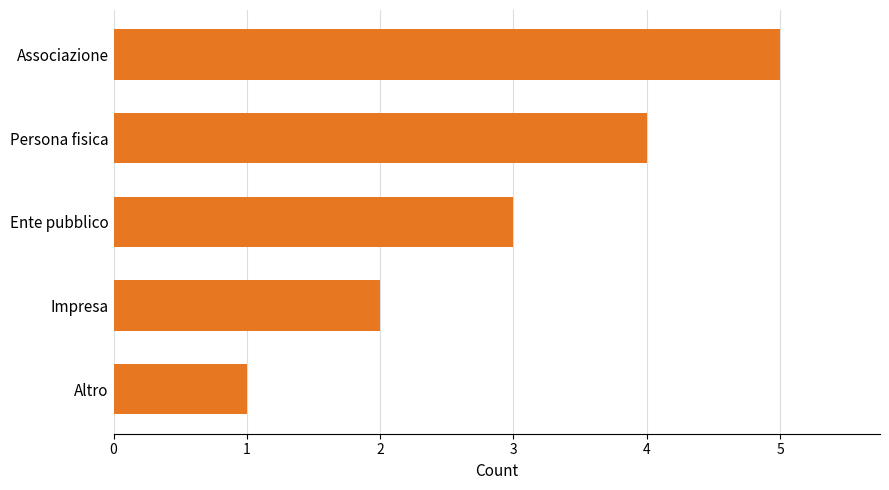

List the labels in order of value, smallest first.

Altro, Impresa, Ente pubblico, Persona fisica, Associazione